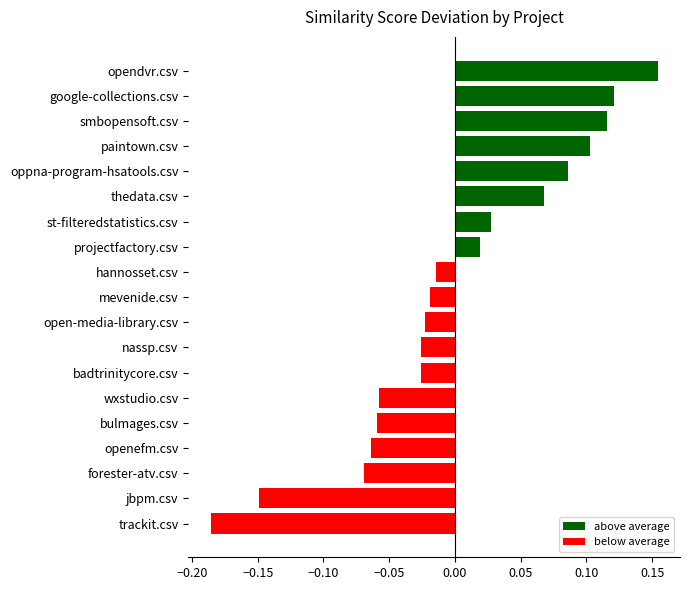

Which has a higher value, thedata.csv or badtrinitycore.csv?

thedata.csv